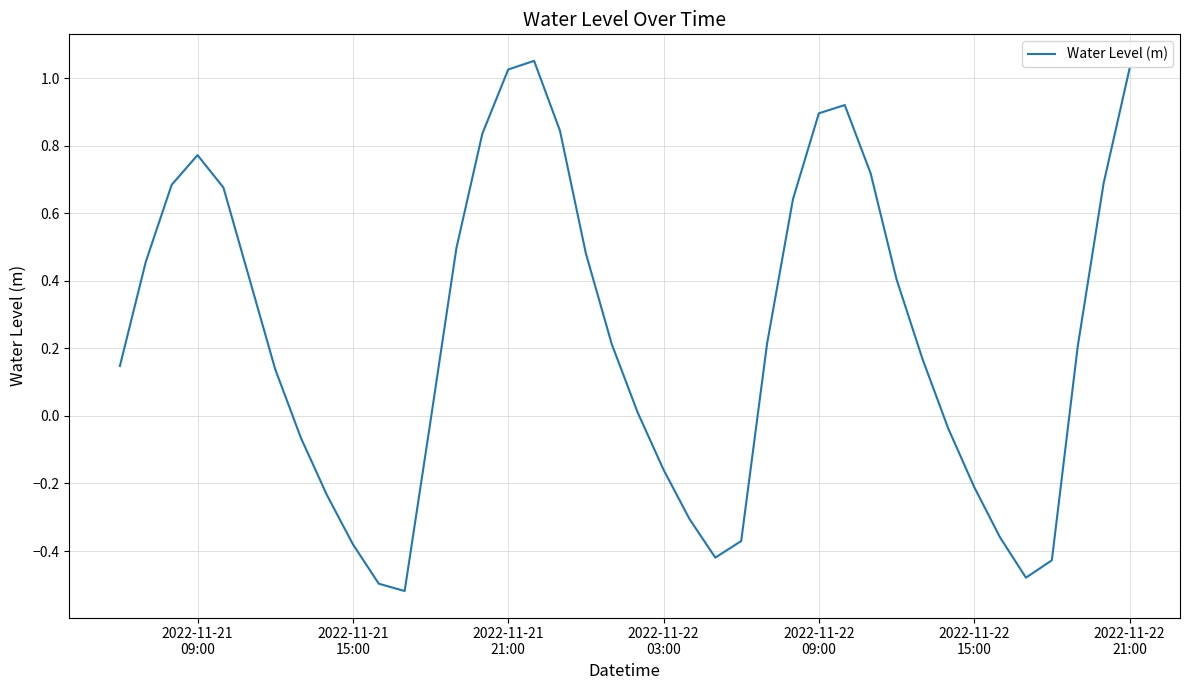

What is the difference between the maximum and minimum values?

1.6